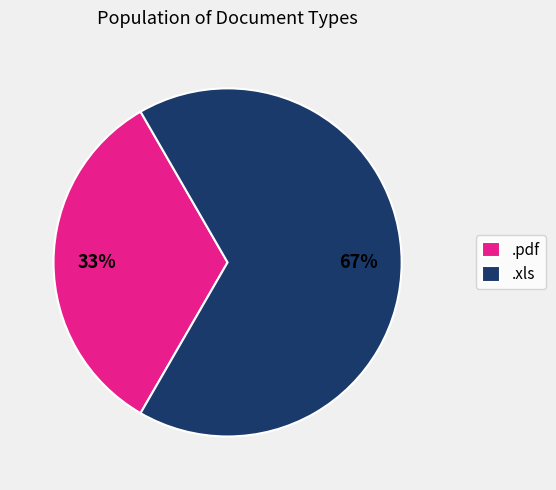

To the nearest percent, what portion does .pdf represent?

33%